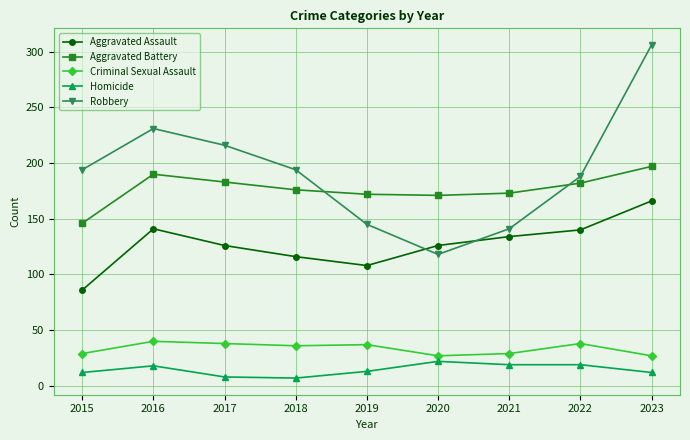

What is the sum of all Aggravated Battery values?

1590